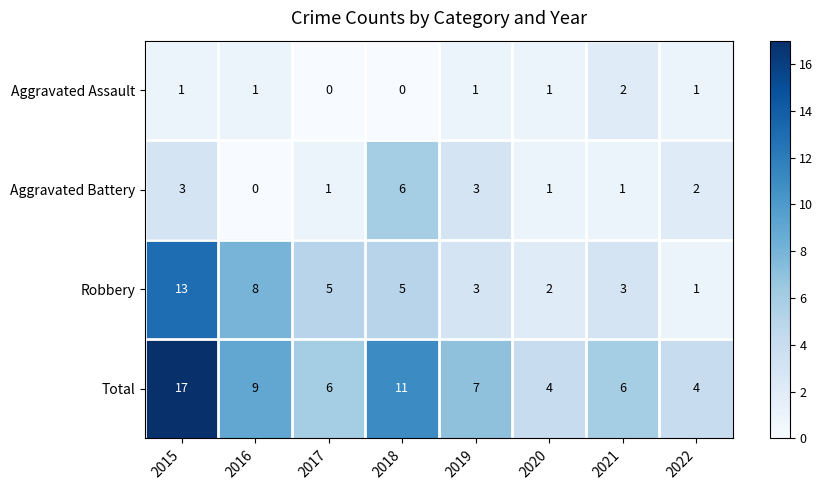

What is the spread (max minus min) of values at 2020?

3